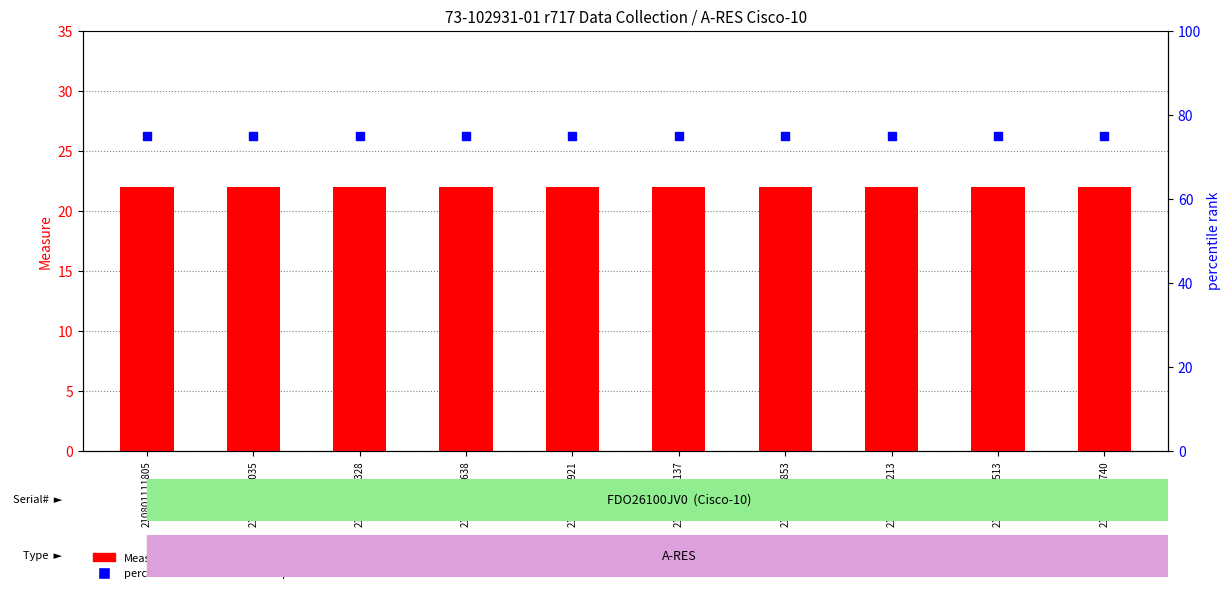

Is the value of percentile rank within the sample at 210801132740 greater than the value of Measure at 210801132513?

Yes